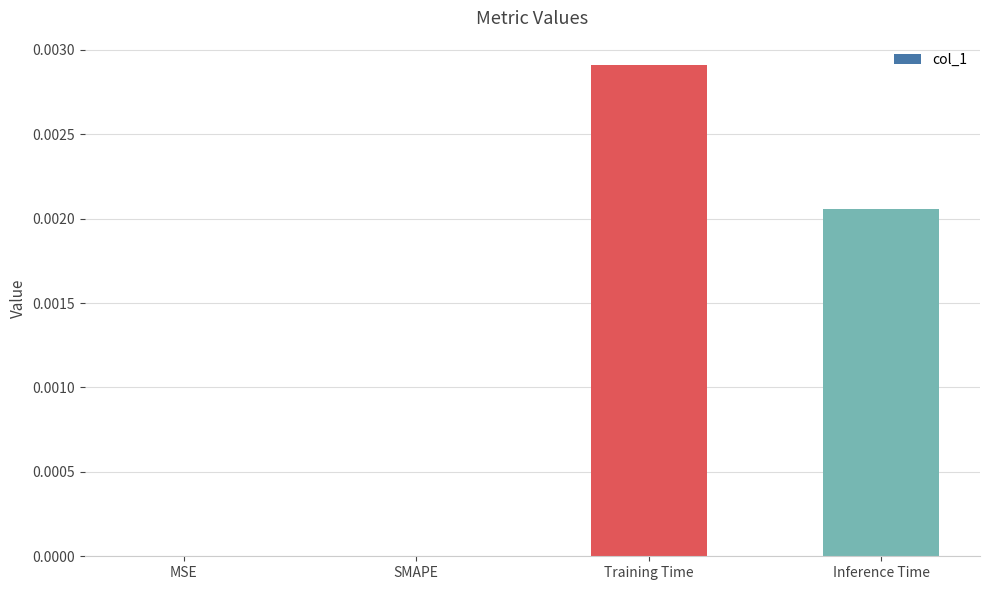

The chart shows a value of 0.0 at MSE. True or false?

True